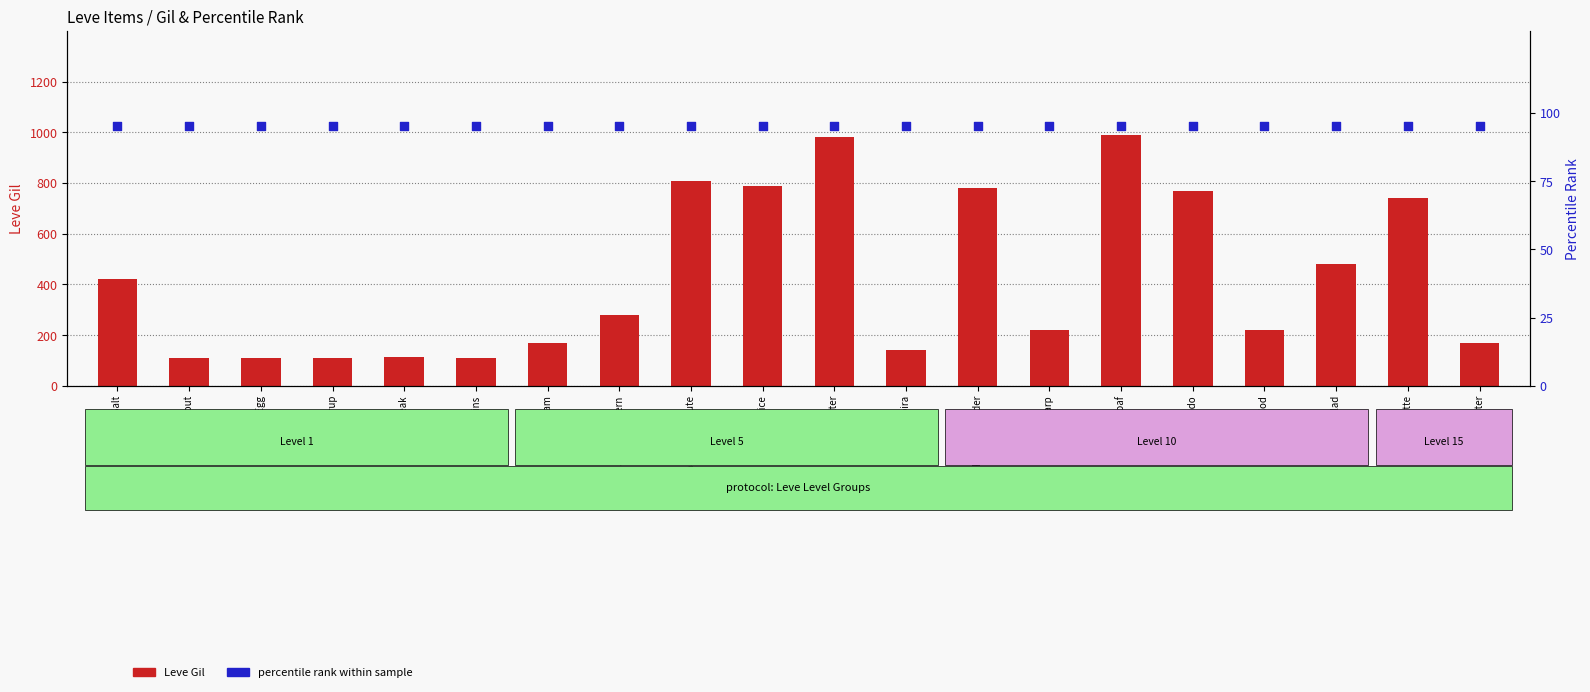

What is the total value across all series at Mole Loaf?

1085